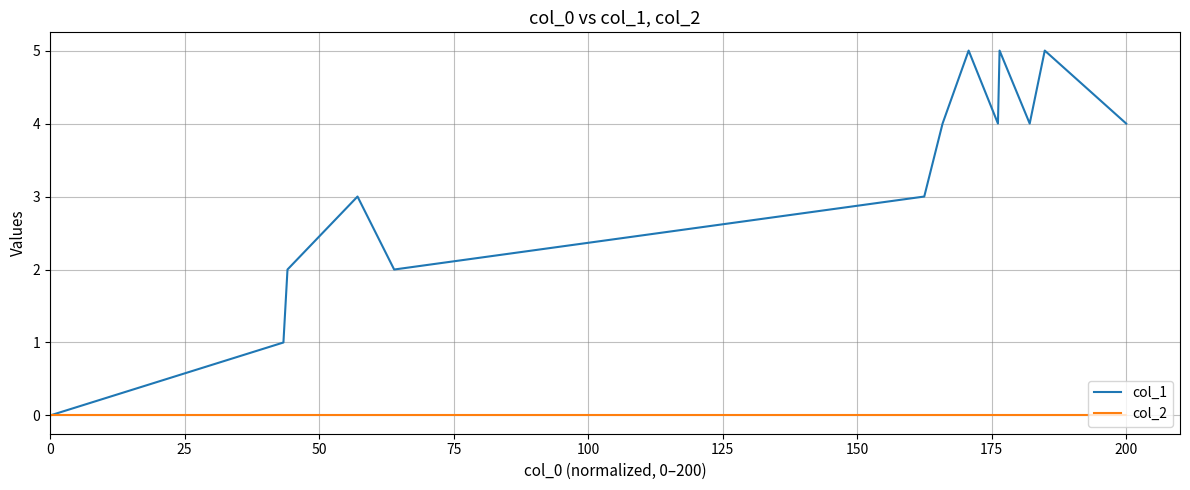

Rank the series by their average value, from highest to lowest.

col_1, col_2